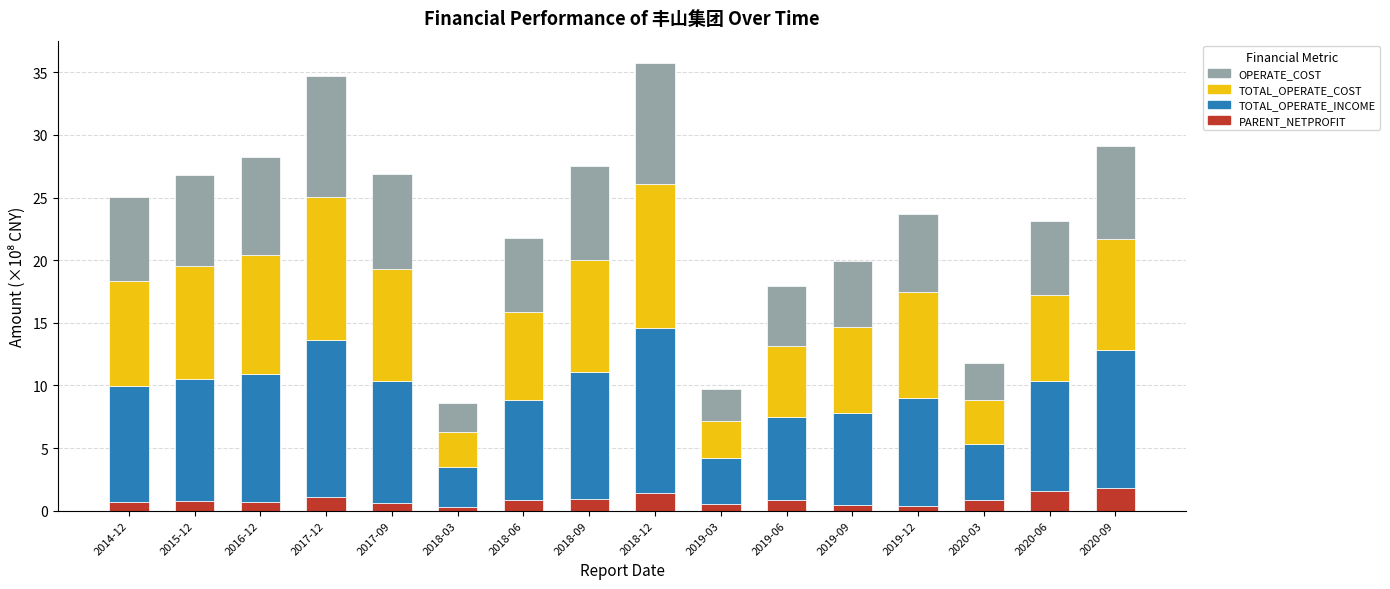

At how many categories does at least one series exceed 1?

16